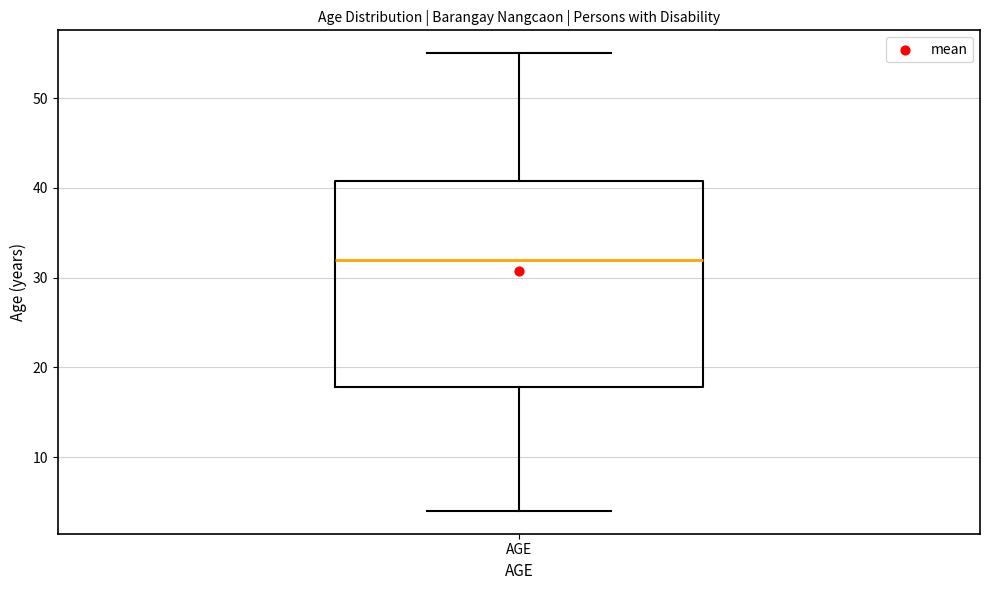

Transcribe this box plot: give where the median line is, the range the box spans, and where the two whiskers end, as read against the y-axis. The values are not printed on the chart, so give them approximately, as read against the axis.

median 32, box 18 to 41, whiskers 4 to 55